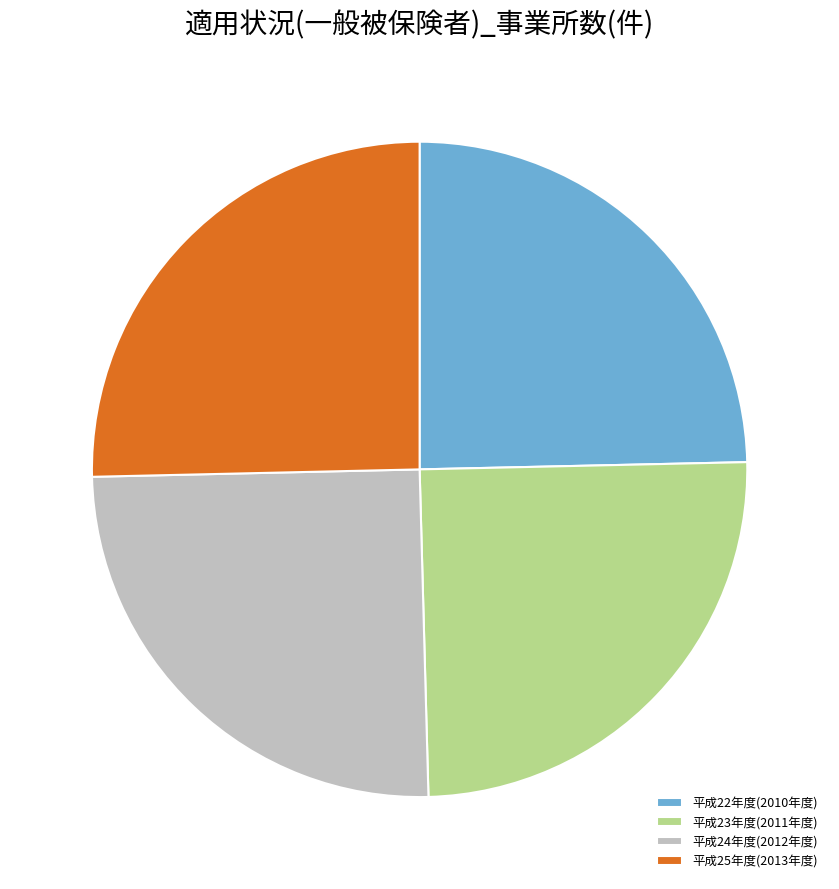

Does any single category account for the majority?

No